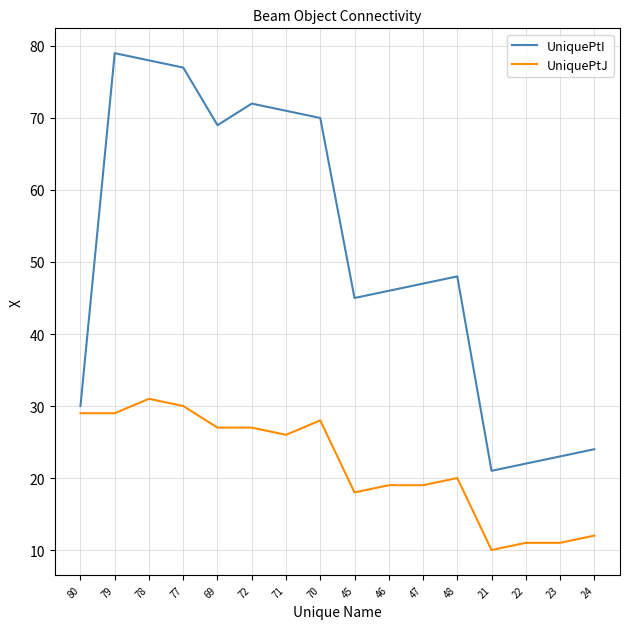

Where is UniquePtJ nearest to the value 20?

48